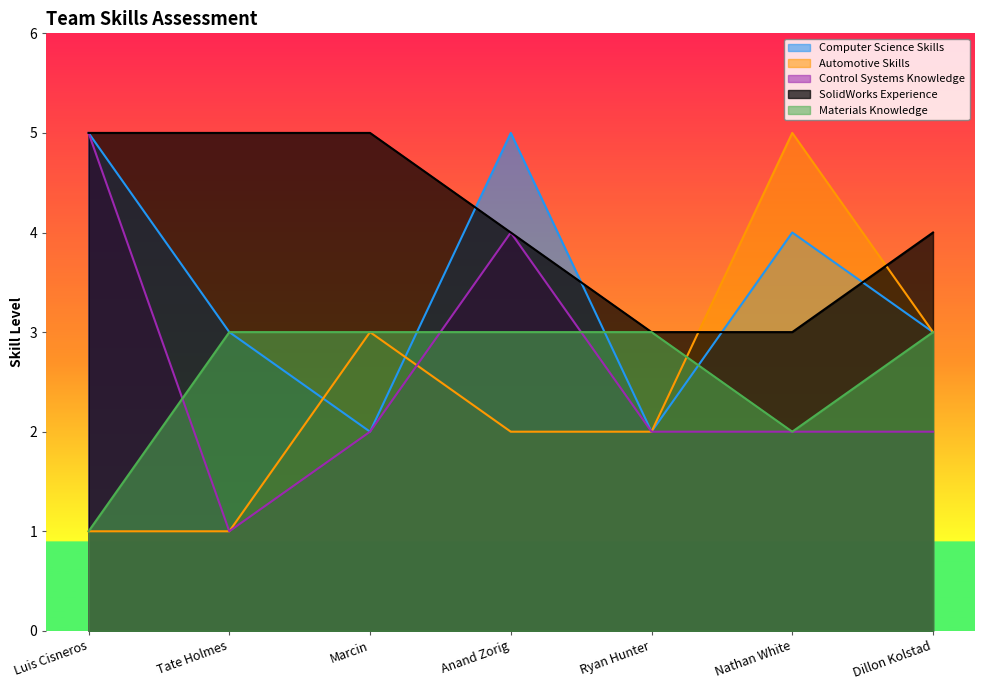

What is the smallest value displayed?

1